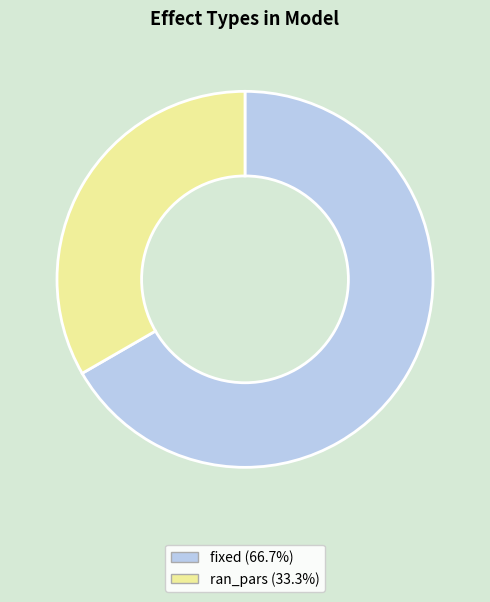

The fixed slice represents 57% of the pie. True or false?

False